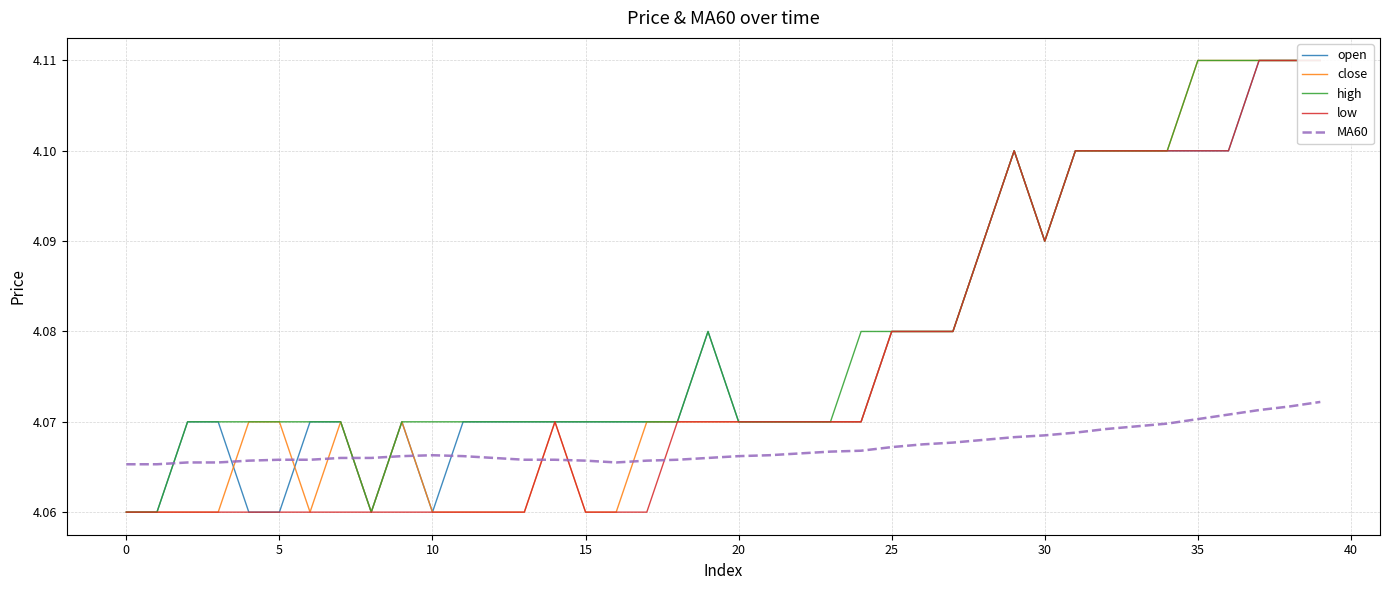

What is the average value of the low series?

4.1